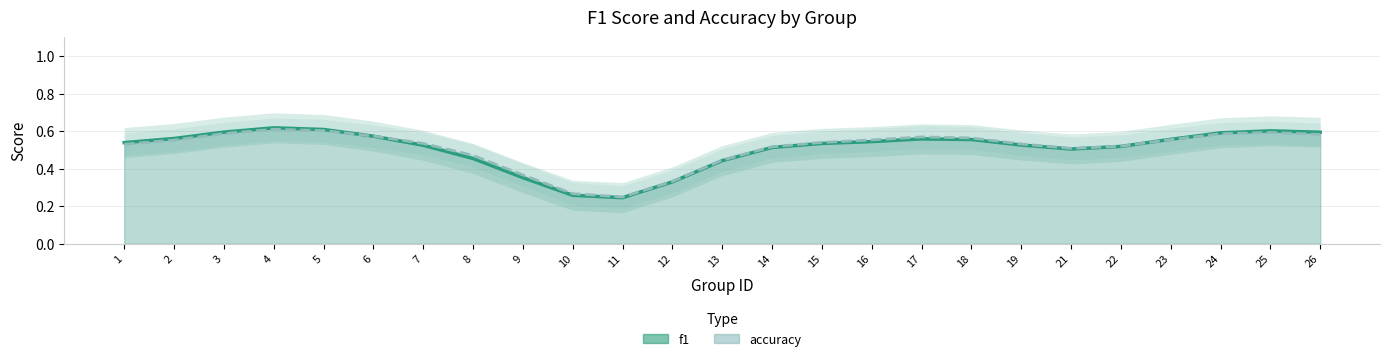

Rank the categories by accuracy value from lowest to highest.

11, 10, 12, 9, 13, 8, 21, 14, 22, 1, 19, 7, 15, 2, 16, 23, 18, 17, 6, 26, 24, 3, 25, 5, 4